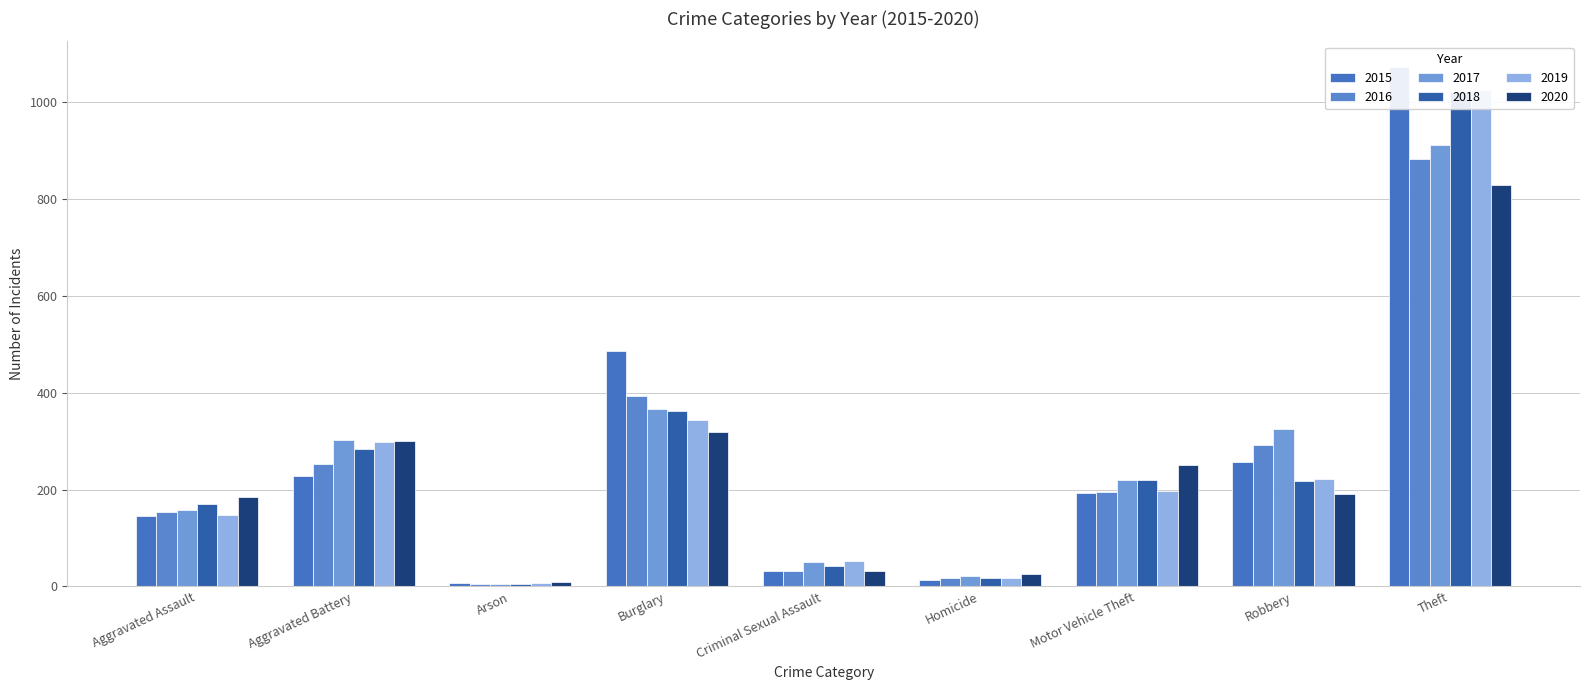

List the series in order of their peak value, lowest first.

2020, 2016, 2017, 2018, 2019, 2015